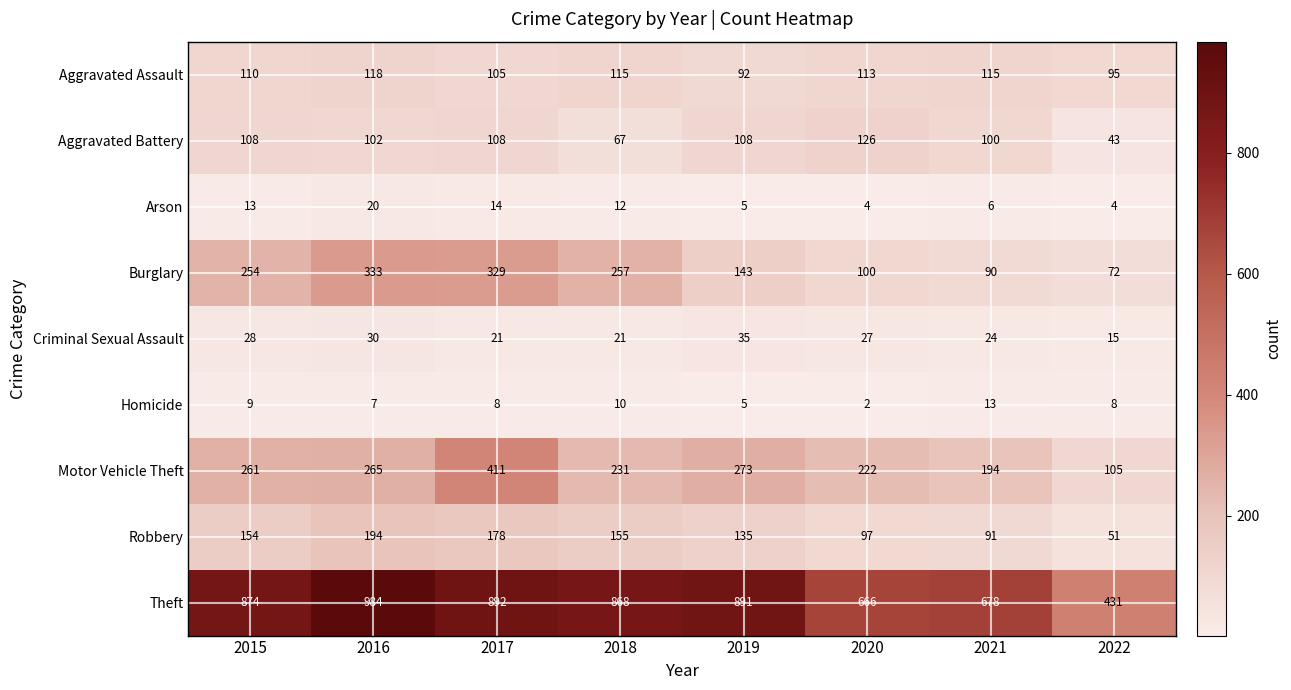

Is it true that Homicide equals 5 at 2019?

True